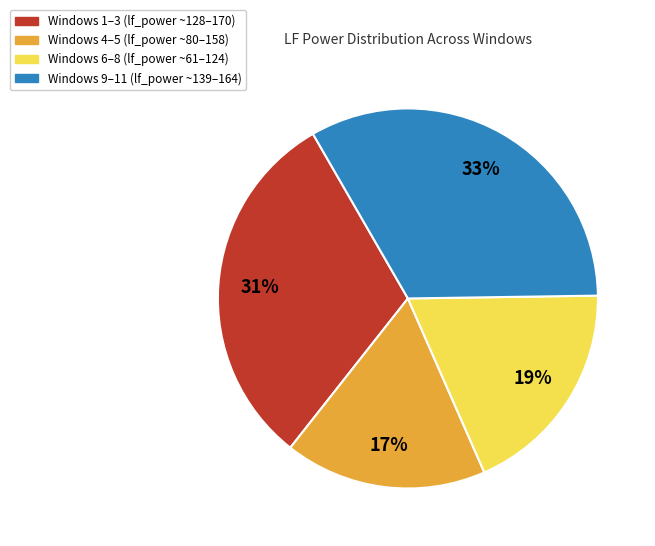

The Windows 1–3 (lf_power ~128–170) slice represents 45% of the pie. True or false?

False